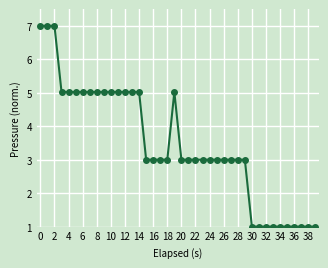

Count the number of categories in the chart.

40